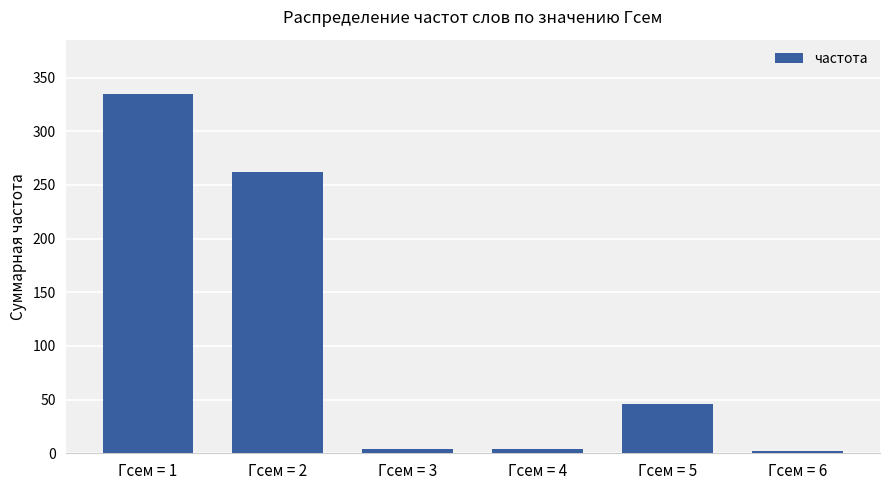

What is the approximate value at Гсем = 5, to the nearest 10?

50